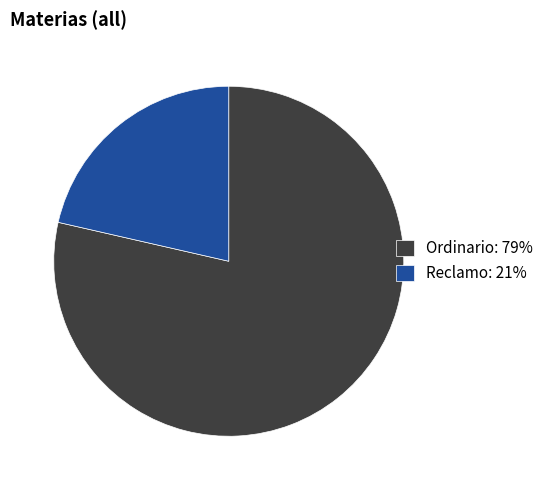

Rank the categories by value from lowest to highest.

Reclamo, Ordinario